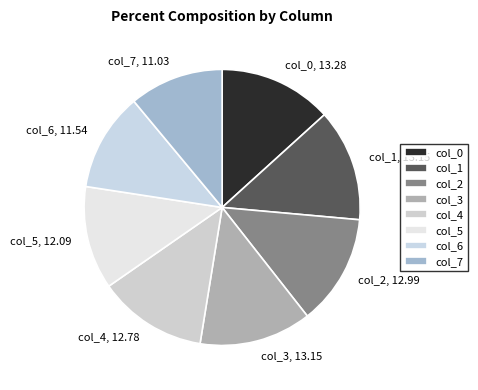

Is it true that col_5 is 12% of the pie?

True